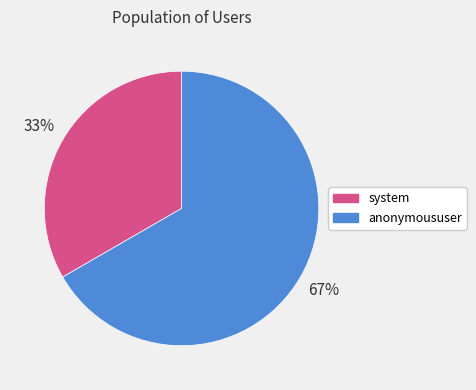

To the nearest percent, what percentage of the pie is system?

33%